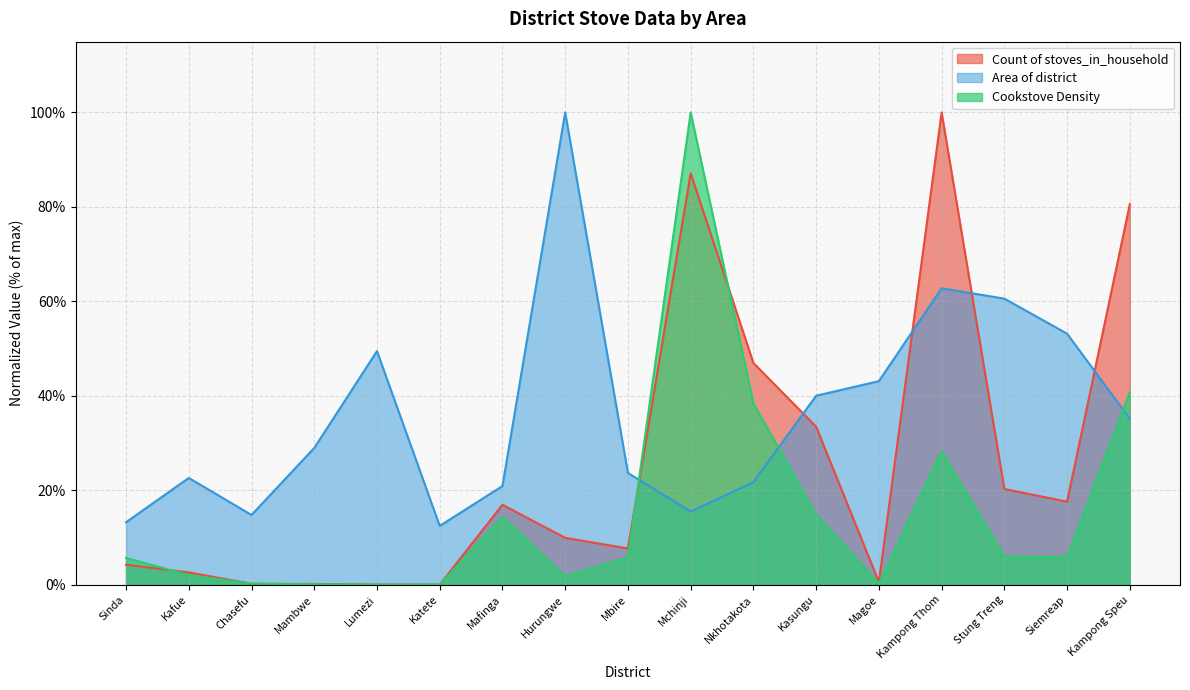

Rank the series by their average value, from lowest to highest.

Cookstove Density, Count of stoves_in_household, Area of district